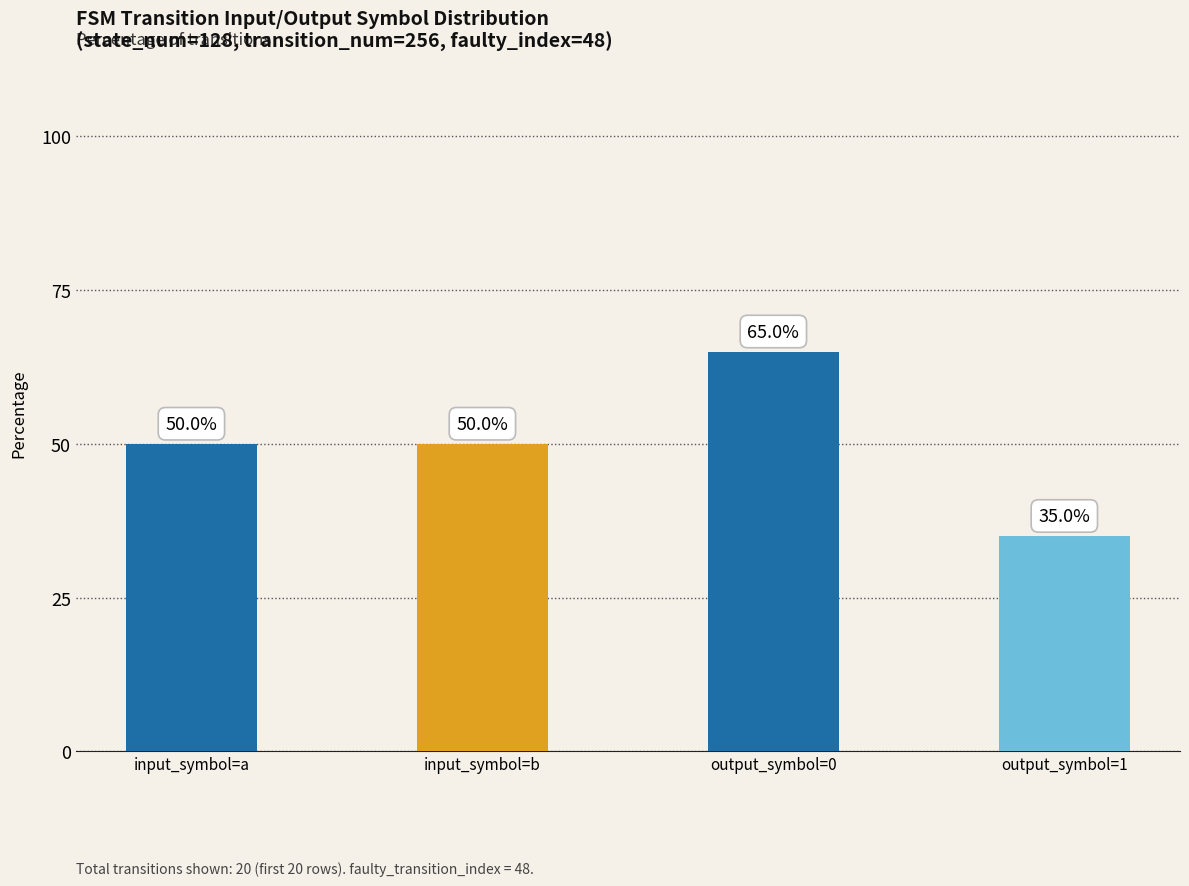

What is the sum of the values at output_symbol=0 and input_symbol=b?

115